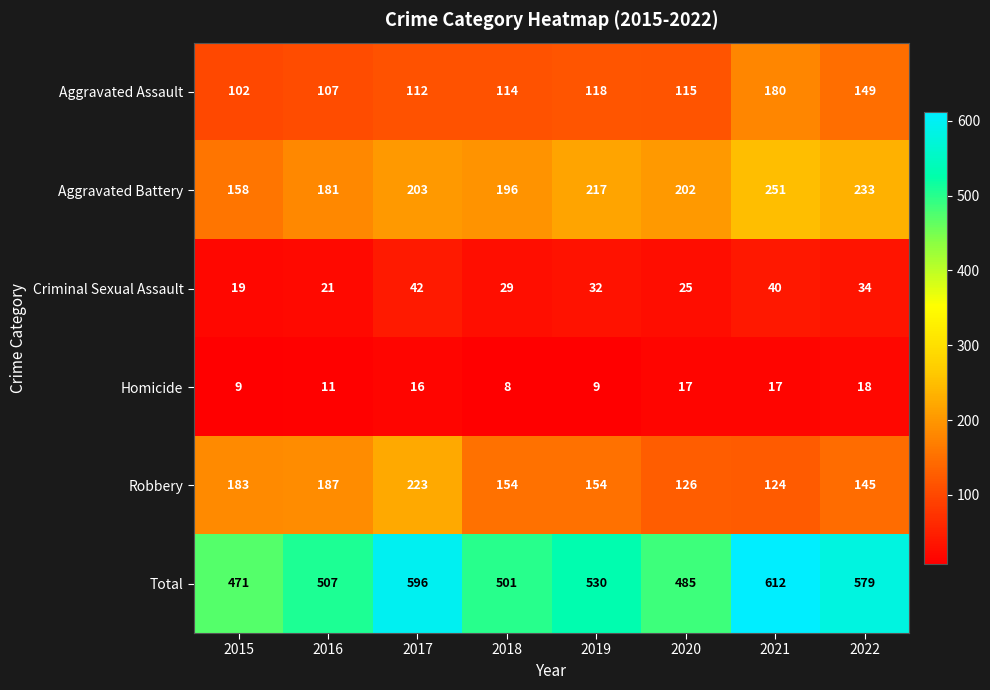

What is the difference between the maximum and minimum values in the Homicide series?

10